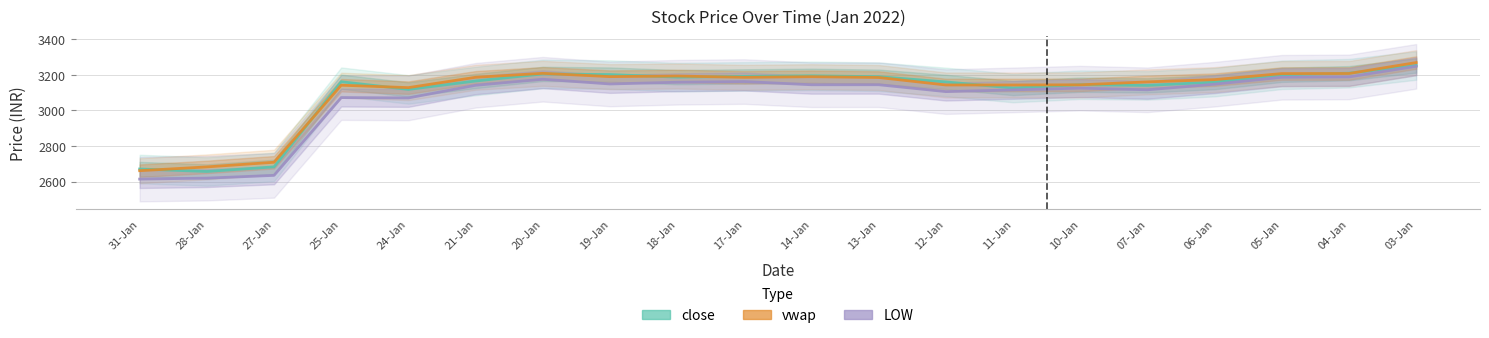

Reading left to right, what are all the values shown in this chart?

close: 2671.4	2657.7	2683.5	3161.0	3117.8	3165.2	3204.8	3201.2	3186.8	3191.0	3194.2	3189.2	3159.9	3125.8	3144.3	3140.5	3158.8	3199.9	3208.8	3252.1
vwap: 2662.0	2683.2	2709.3	3141.4	3127.9	3185.9	3208.1	3189.6	3193.0	3185.6	3189.2	3184.8	3142.8	3142.7	3143.7	3160.1	3172.8	3206.7	3207.2	3268.5
LOW: 2615.0	2620.3	2635.8	3072.0	3070.2	3141.2	3175.0	3148.4	3158.1	3162.0	3144.0	3144.2	3105.6	3115.3	3125.0	3115.8	3147.2	3186.0	3188.0	3247.4